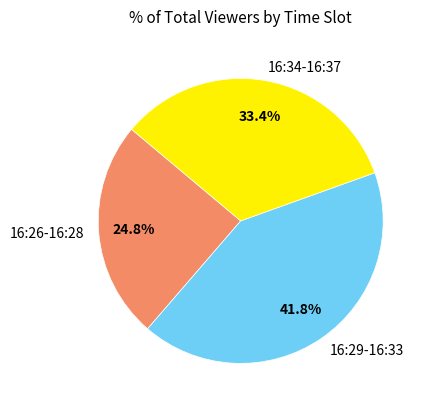

Between 16:34-16:37 and 16:26-16:28, which is larger?

16:34-16:37